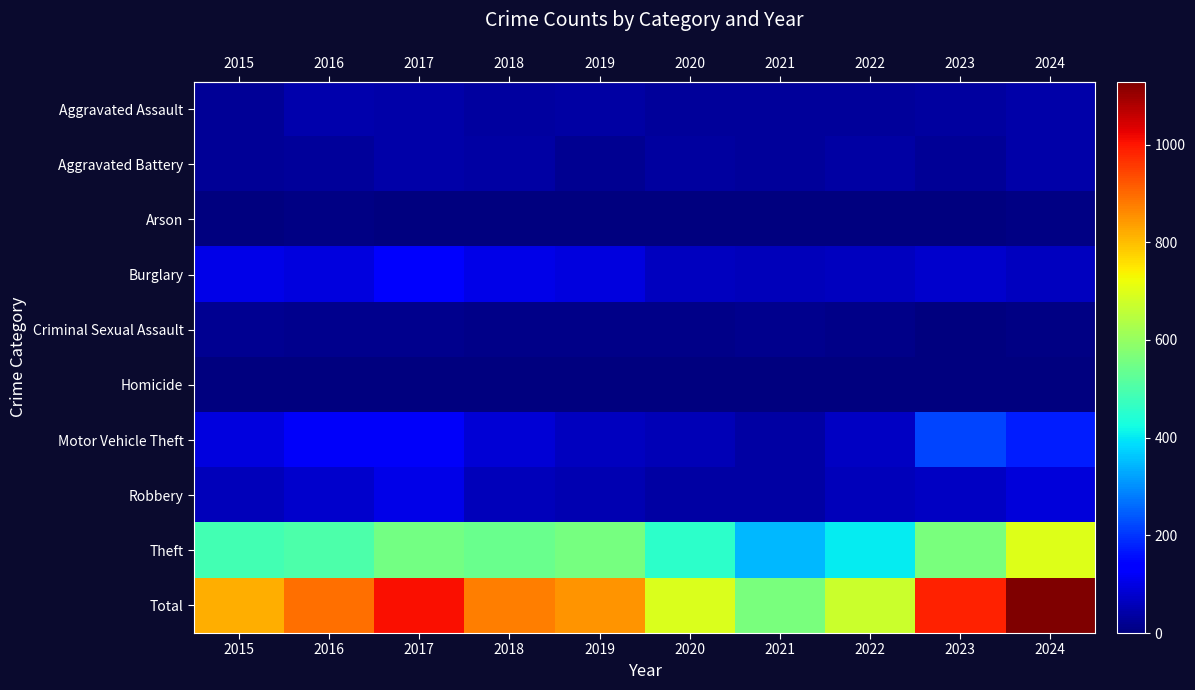

The Robbery series shows 37 at 2021. True or false?

True